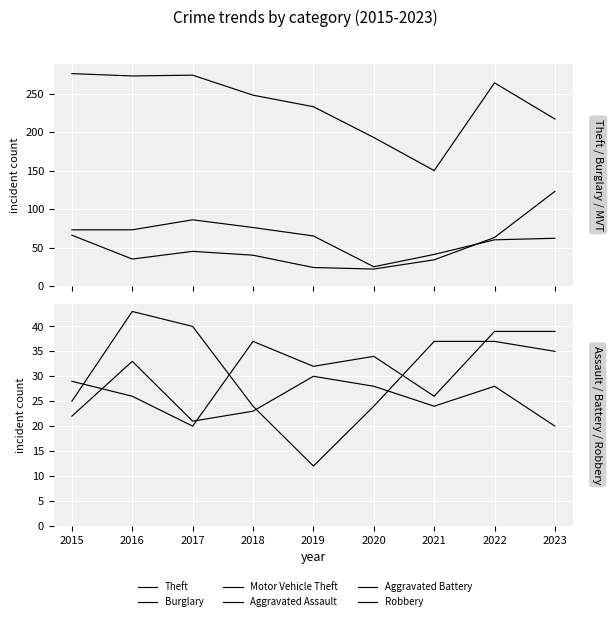

What is the spread (max minus min) of values at 2020?

171